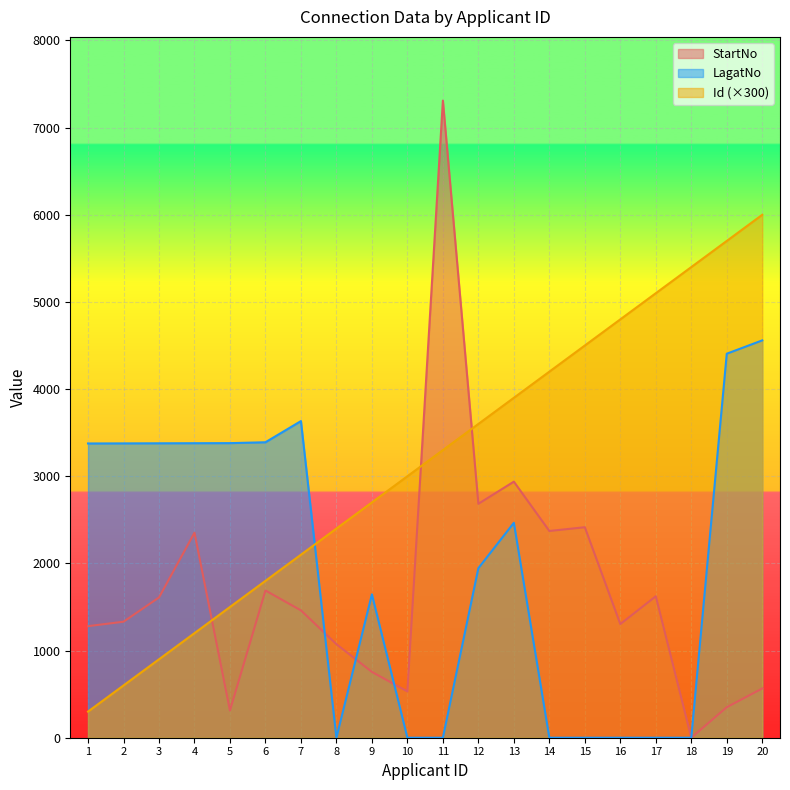

What are all the series names shown in the legend?

StartNo, LagatNo, Id (×300)